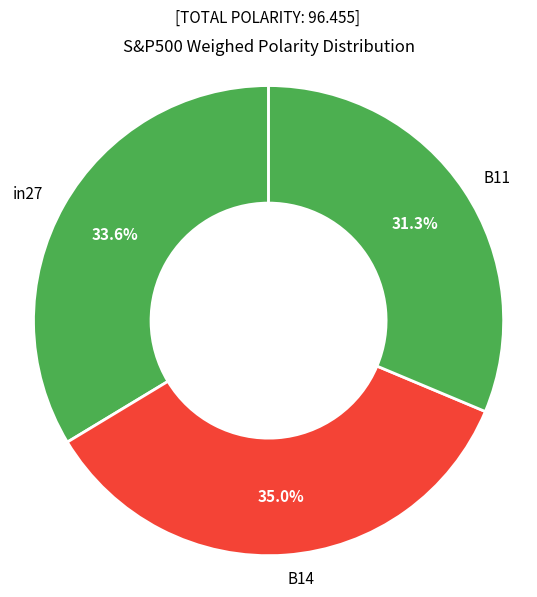

Rank the categories by value from lowest to highest.

B11, in27, B14